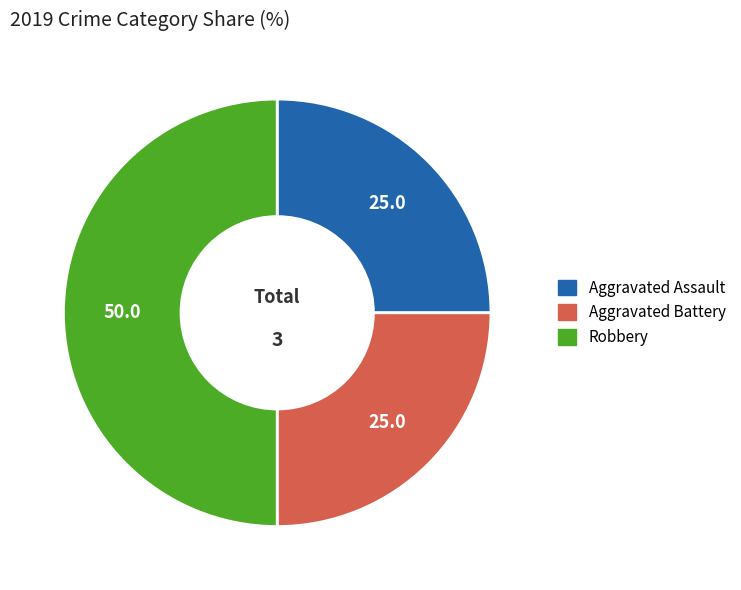

Does Aggravated Assault represent more than half of the total?

No